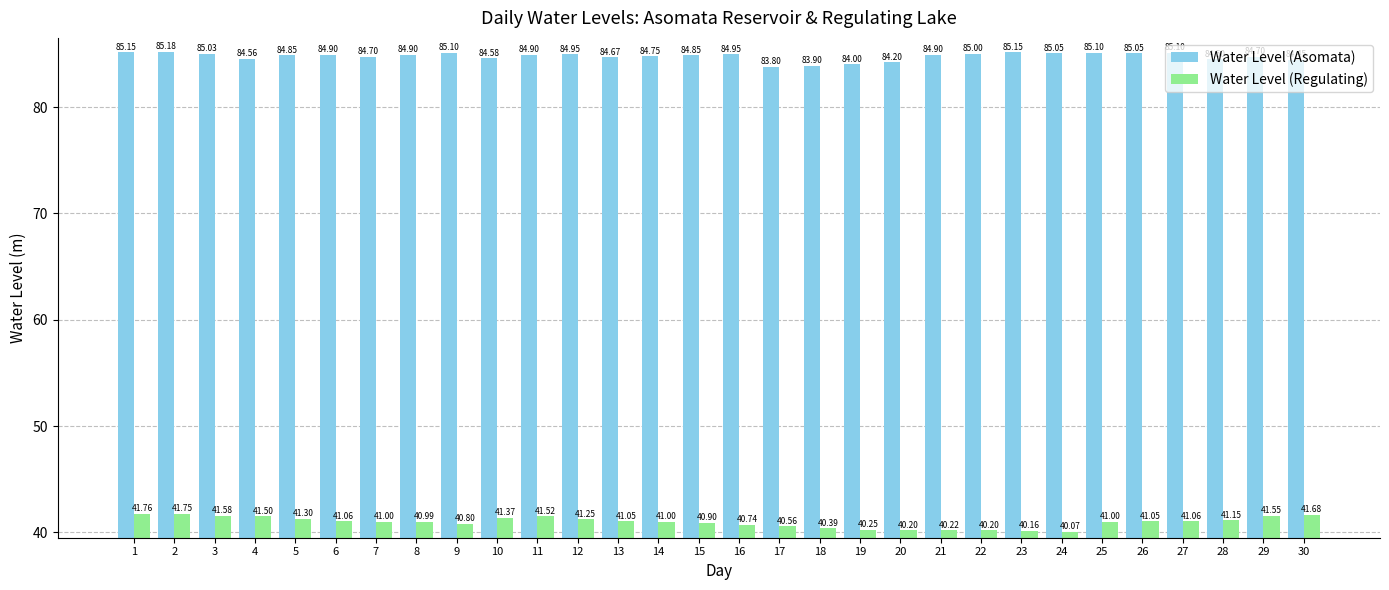

At how many categories does at least one series exceed 40?

30